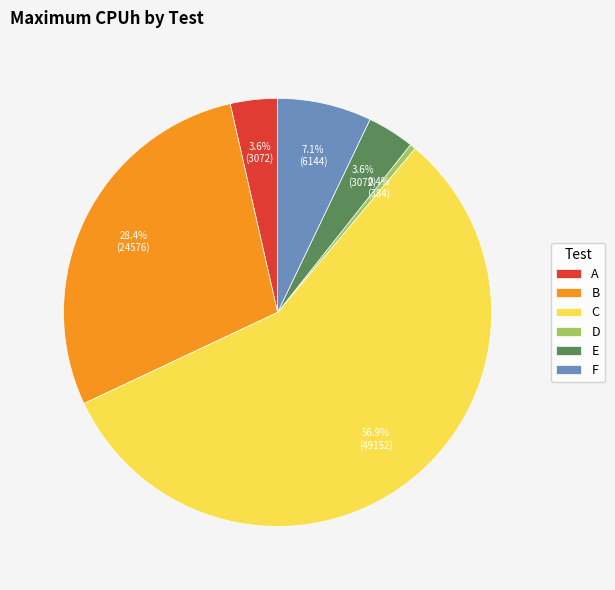

Count the number of slices in the pie.

6